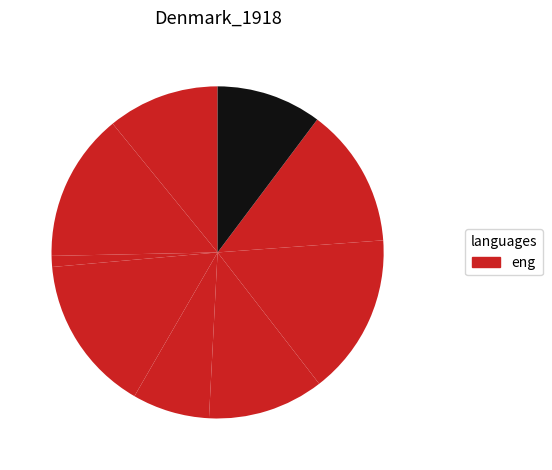

Count the number of slices in the pie.

9